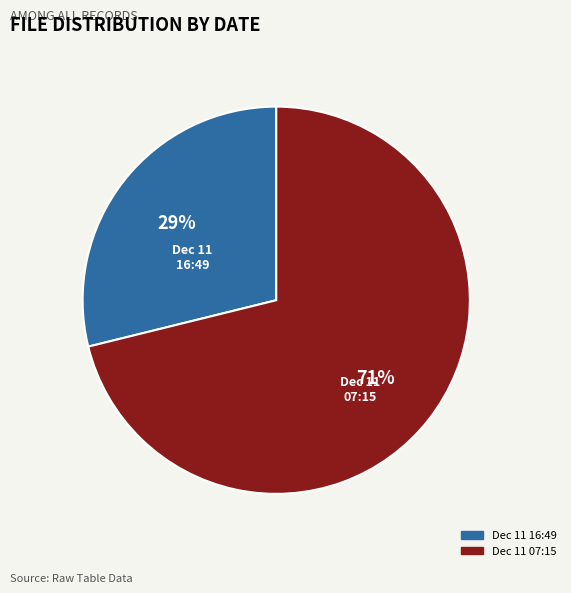

To the nearest percent, what is the difference between the largest and smallest slice percentages?

42%